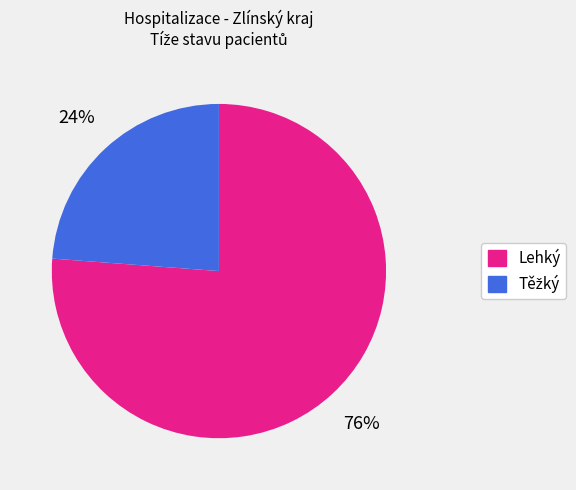

Does any single category account for the majority?

Yes